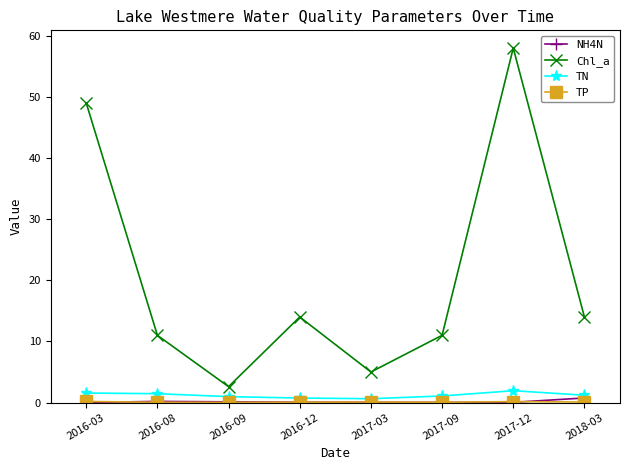

At which category is the sum across all series the highest?

2017-12